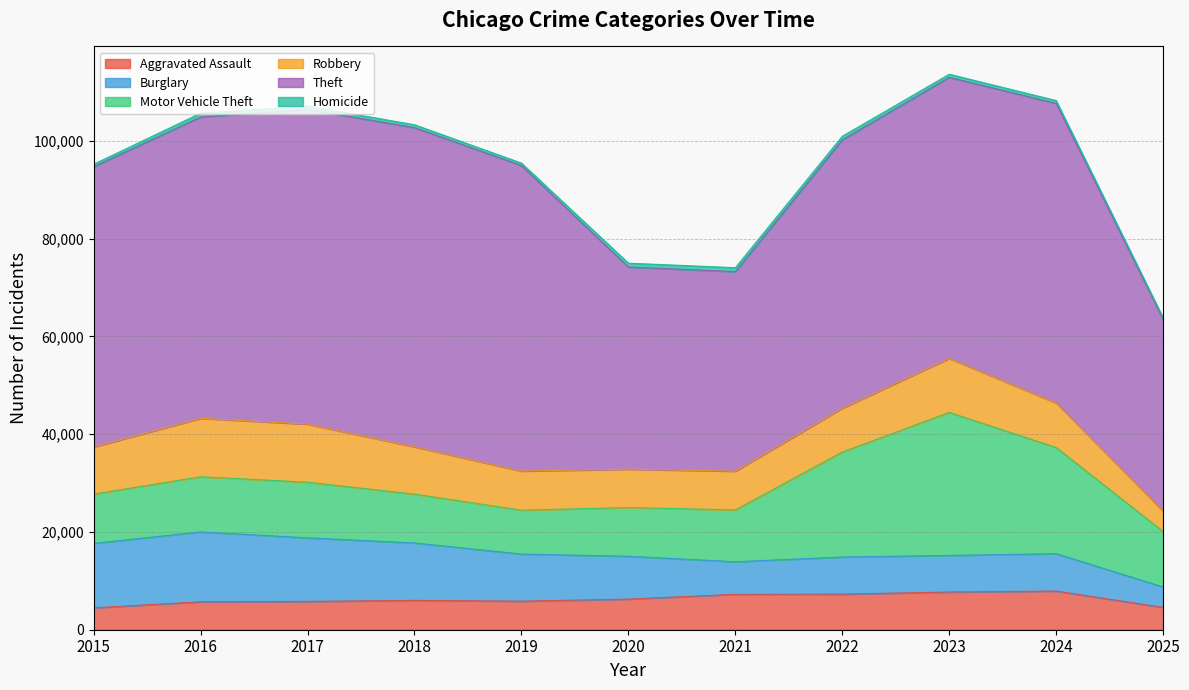

Is it true that Robbery equals 6623 at 2016?

False